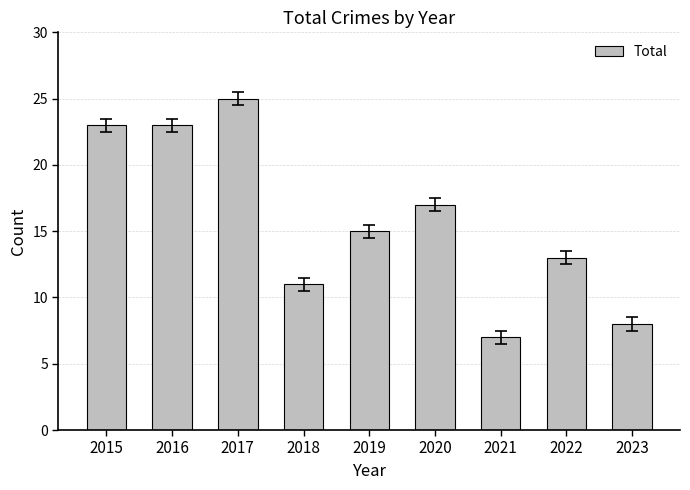

At which label does the data first exceed 15?

2015